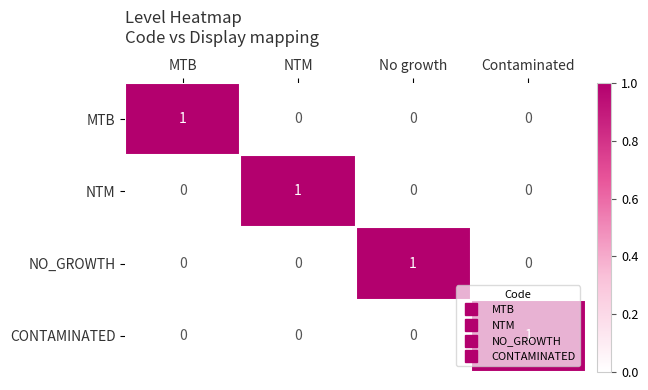

The NTM series shows 0 at Contaminated. True or false?

True